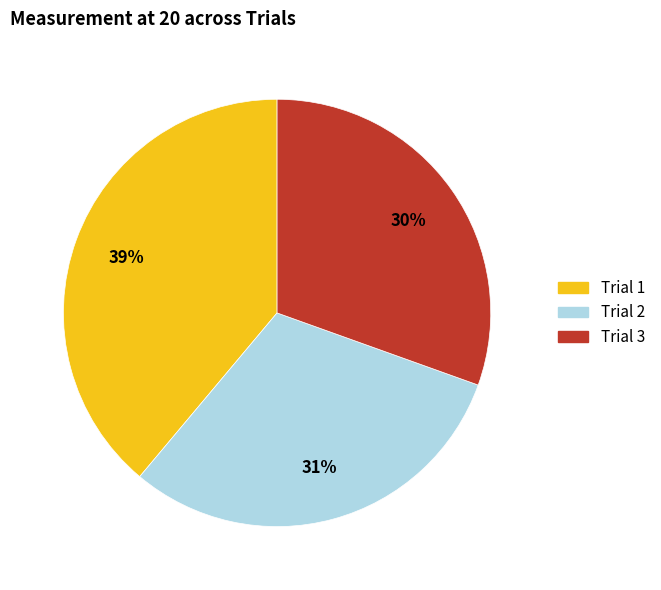

Which category has the biggest portion of the pie?

Trial 1